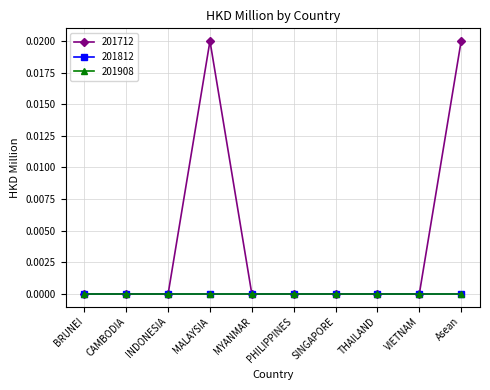

True or false: 201812 and 201908 cross at least once.

False